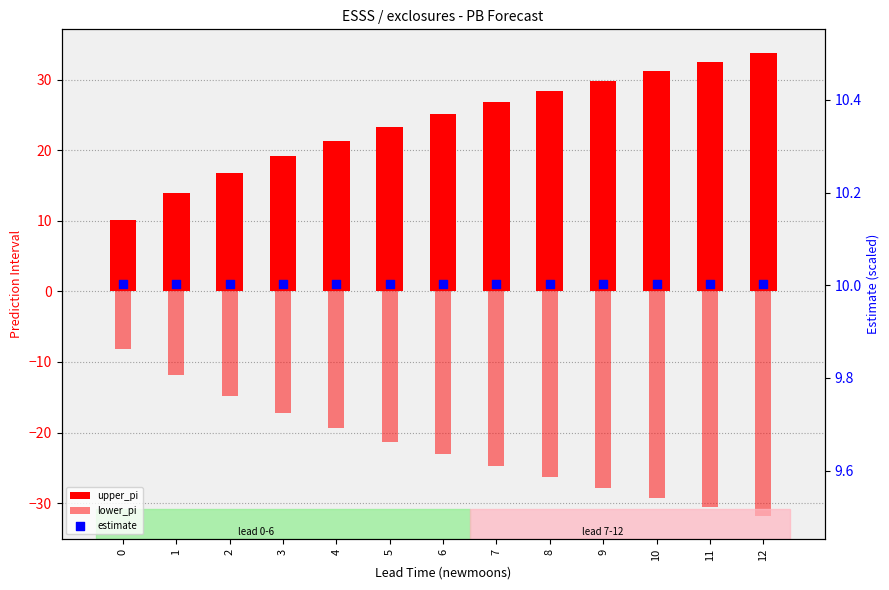

What is the total value across all series at 3?

12.0